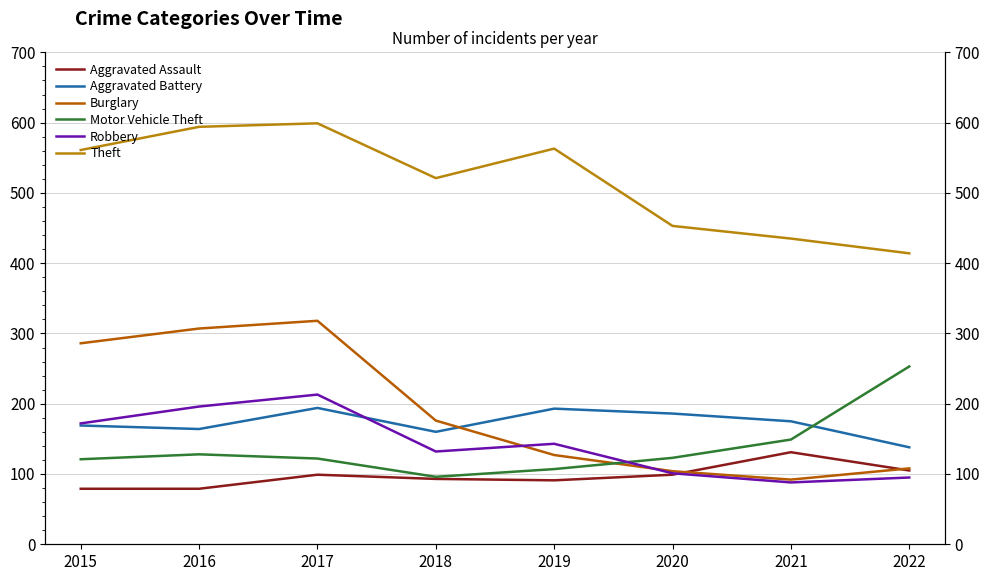

How many lines are shown in the chart?

6